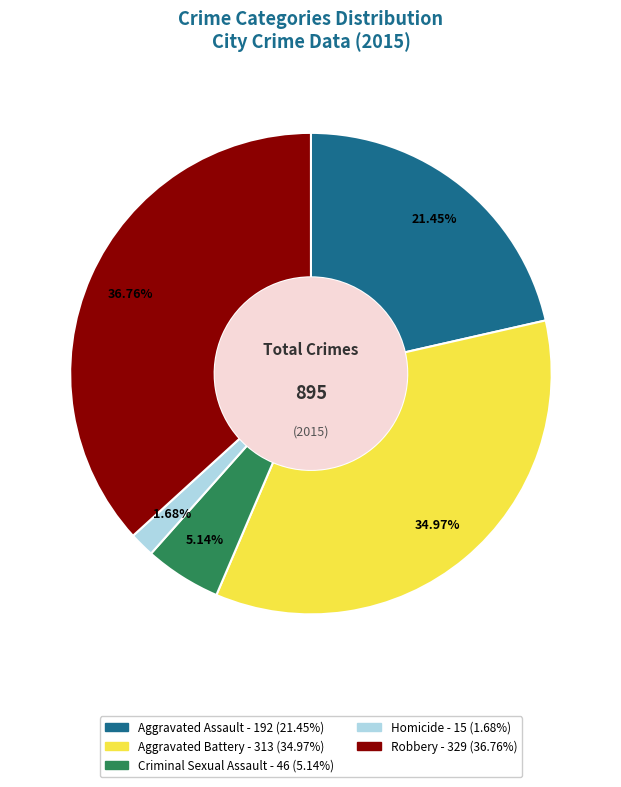

How many slices are in this pie chart?

5